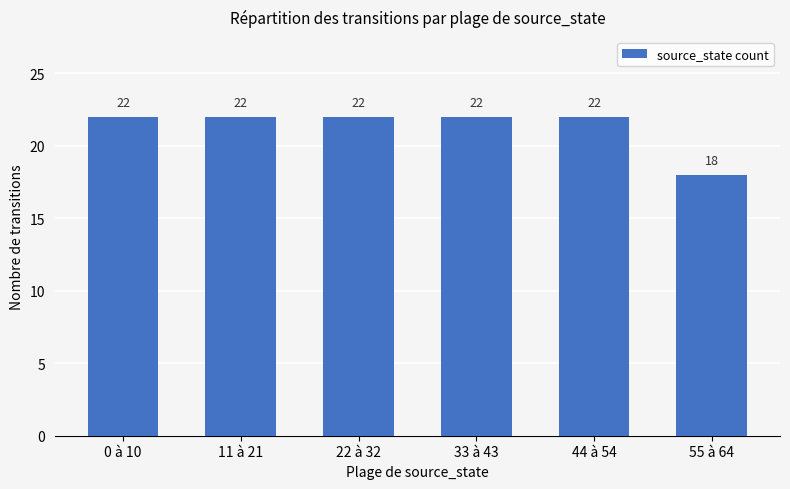

True or false: the data shows 22 at 22 à 32.

True